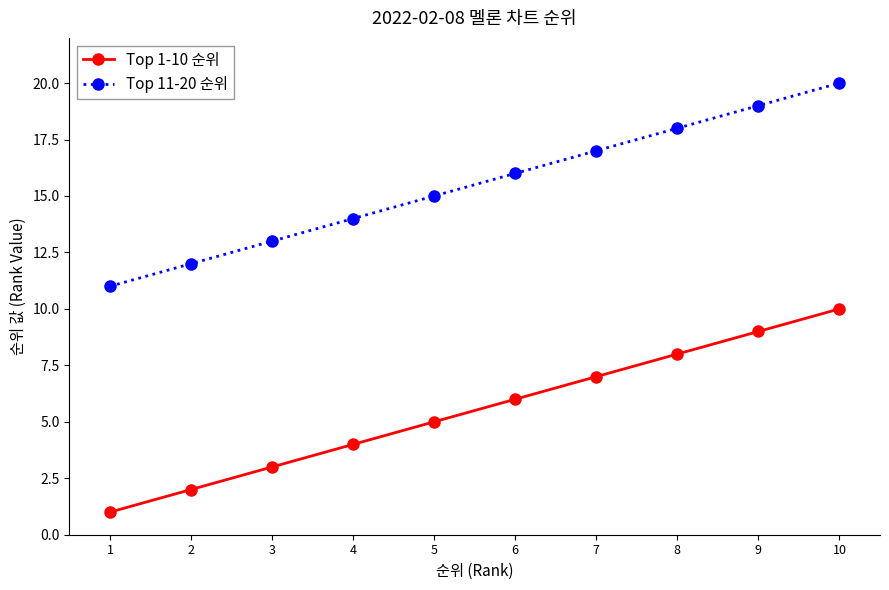

At which category is the sum across all series the highest?

10